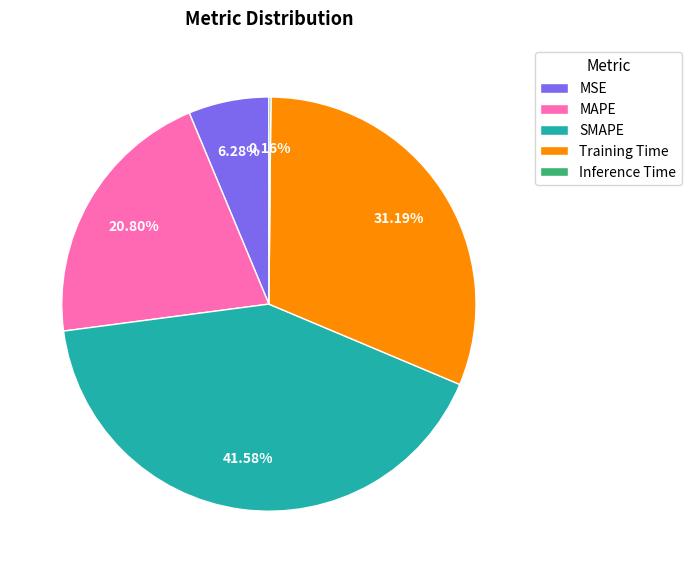

Which slice is the largest?

SMAPE